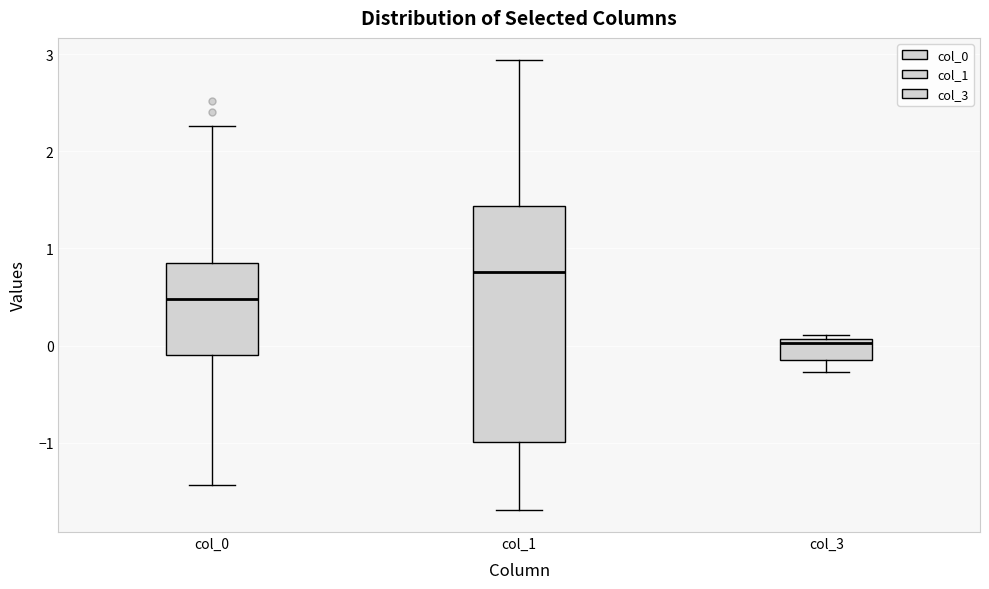

Reading left to right, transcribe this box plot: for each box, give where its median line is, the range the box spans, and where its two whiskers end, as read against the y-axis. The values are not printed on the chart, so give them approximately, as read against the axis.

col_0: median 0.5, box -0.1 to 0.8, whiskers -1.4 to 2.3
col_1: median 0.8, box -1.0 to 1.4, whiskers -1.7 to 2.9
col_3: median 0.0, box -0.2 to 0.1, whiskers -0.3 to 0.1 (just above the box's upper edge)